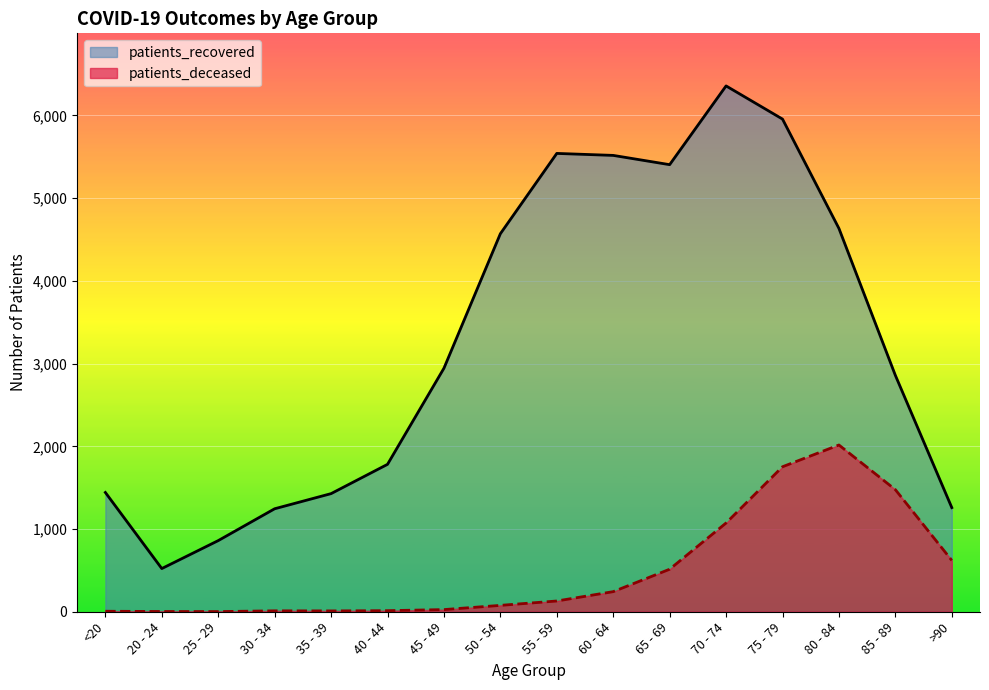

Reading left to right, list all the values displayed in this chart.

patients_recovered: <20=1442	20 - 24=522	25 - 29=860	30 - 34=1245	35 - 39=1428	40 - 44=1782	45 - 49=2944	50 - 54=4570	55 - 59=5541	60 - 64=5517	65 - 69=5405	70 - 74=6357	75 - 79=5956	80 - 84=4634	85 - 89=2858	>90=1259
patients_deceased: <20=6	20 - 24=3	25 - 29=2	30 - 34=11	35 - 39=10	40 - 44=13	45 - 49=26	50 - 54=77	55 - 59=130	60 - 64=243	65 - 69=514	70 - 74=1073	75 - 79=1753	80 - 84=2016	85 - 89=1476	>90=621